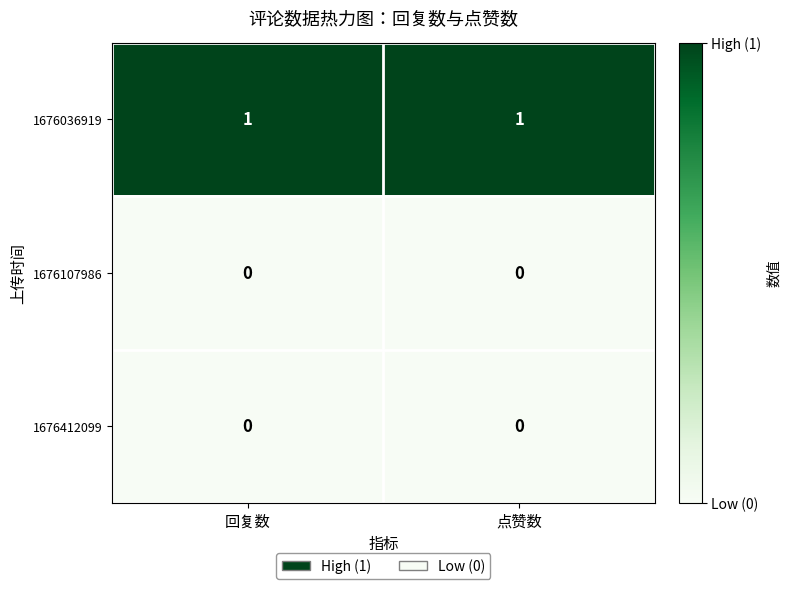

The 1676412099 series shows 0 at 回复数. True or false?

True